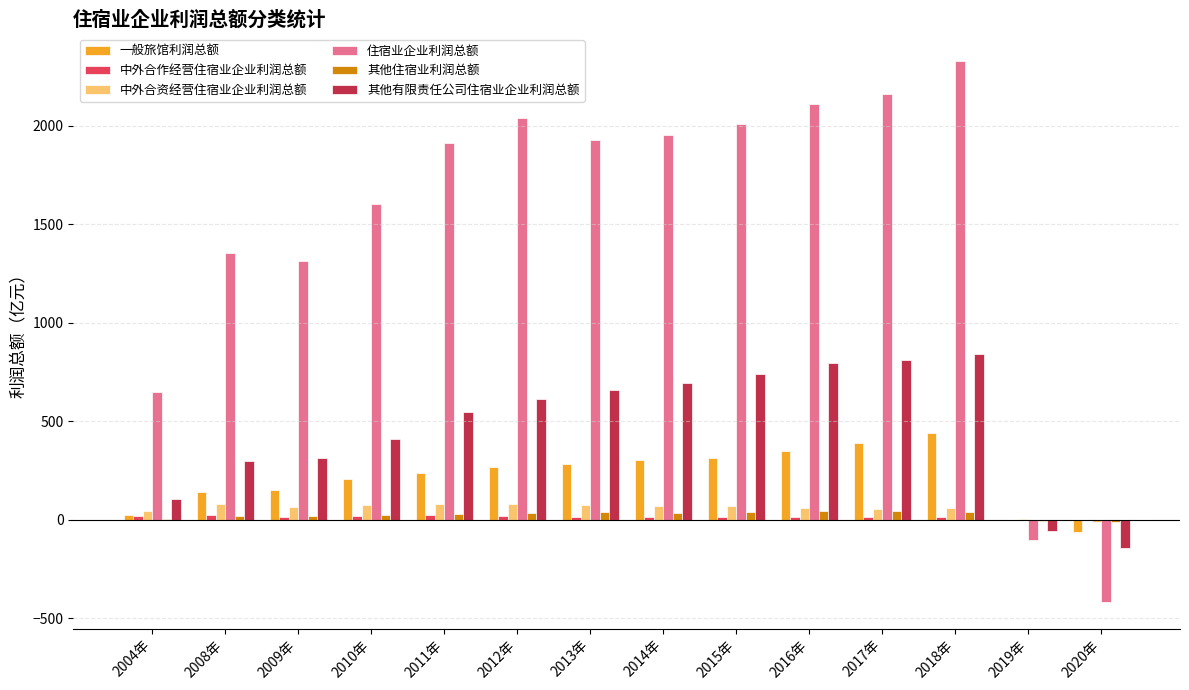

Which series changed the most between 2015年 and 2016年?

住宿业企业利润总额